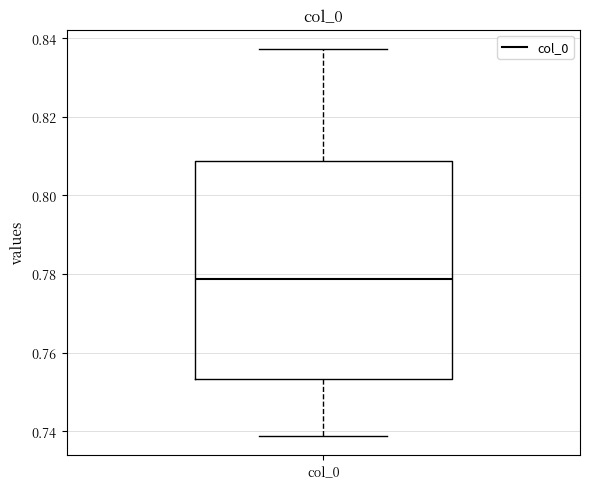

Read this box plot against the y-axis: the position of the median line, the range covered by the box, and the ends of both whiskers. The values are not printed on the chart, so give them approximately, as read against the axis.

median 0.778, box 0.754 to 0.808, whiskers 0.738 to 0.838